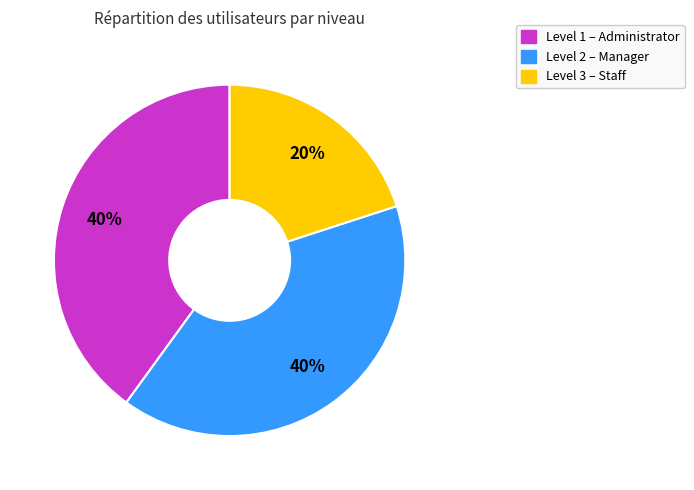

To the nearest percent, what percentage of the pie is Level 3 – Staff?

20%